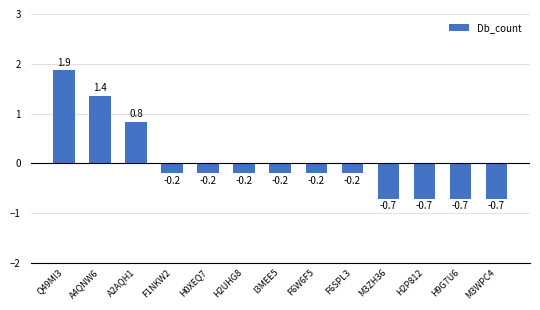

What position from the right is H2UHG8?

8